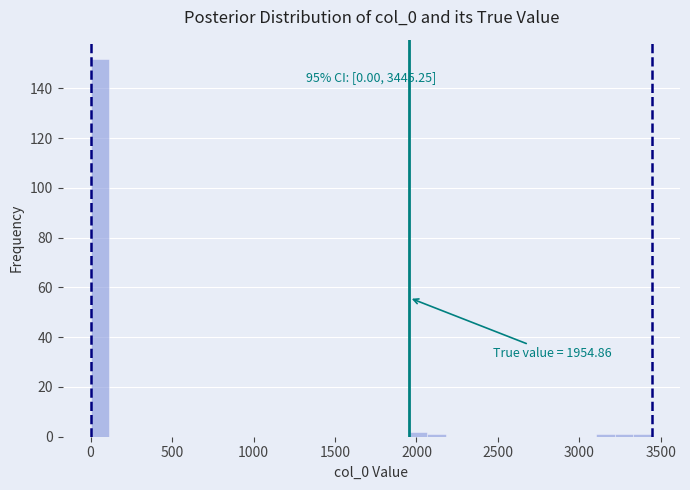

Around what value on the x-axis is the tallest bar? Give the approximate position of its centre, as read against the axis.

50